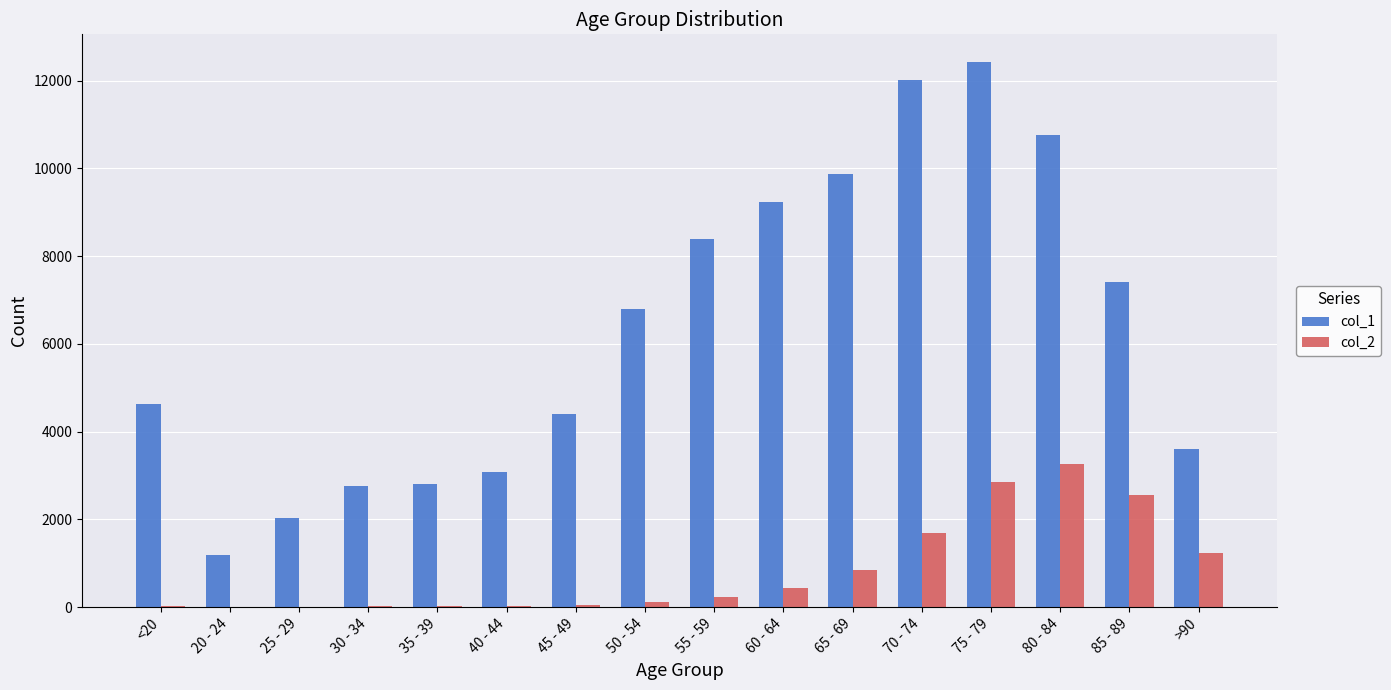

Which series has the largest range (max minus min)?

col_1